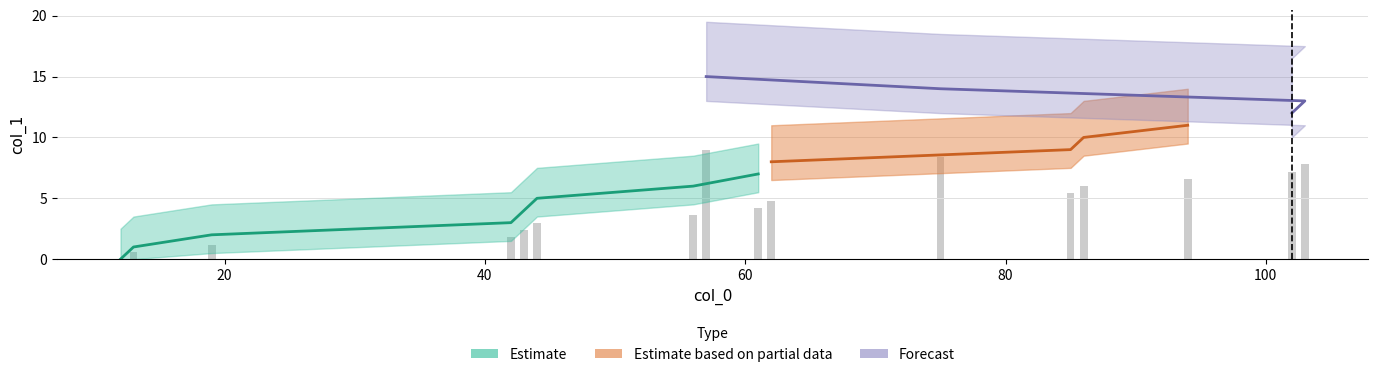

Are the bars grouped side by side (vs. stacked)?

No